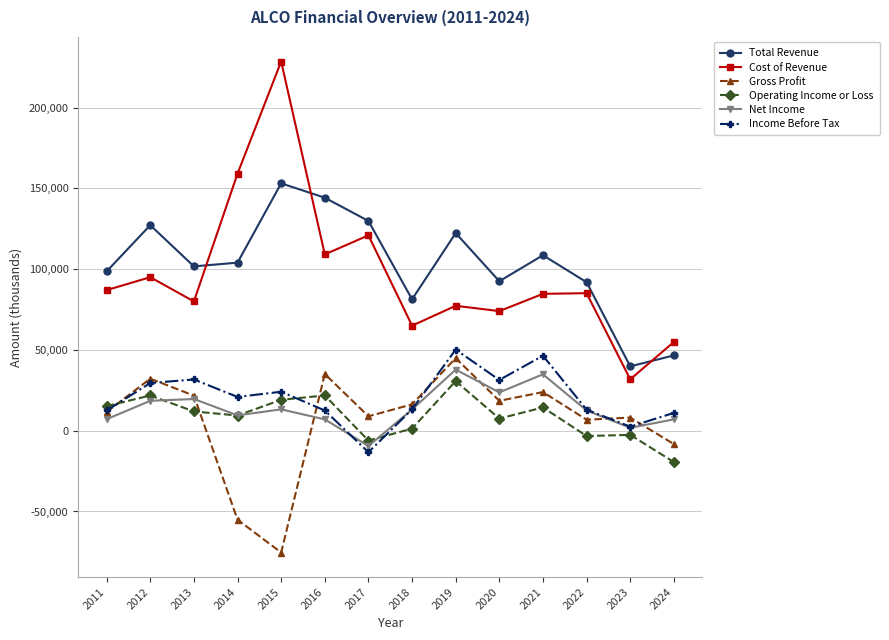

How many series are shown in this chart?

6